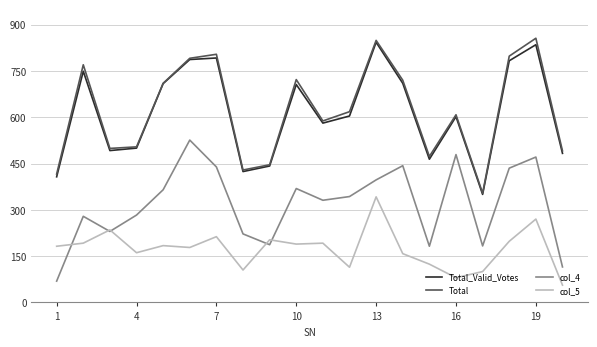

What is the difference between the second highest and minimum values in the Total_Valid_Votes series?

485